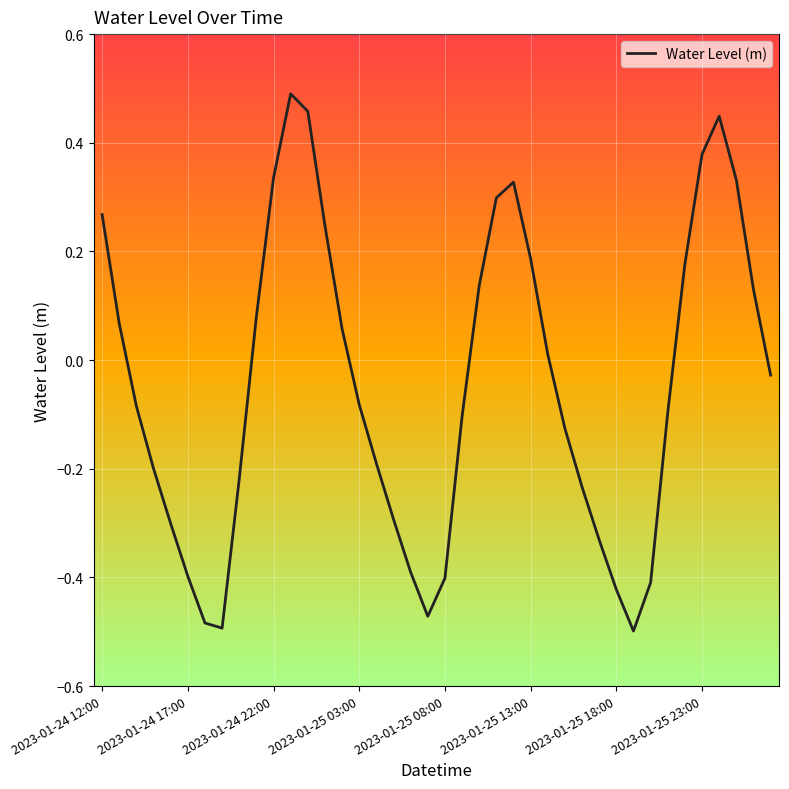

What is the difference between the maximum and minimum values?

1.0